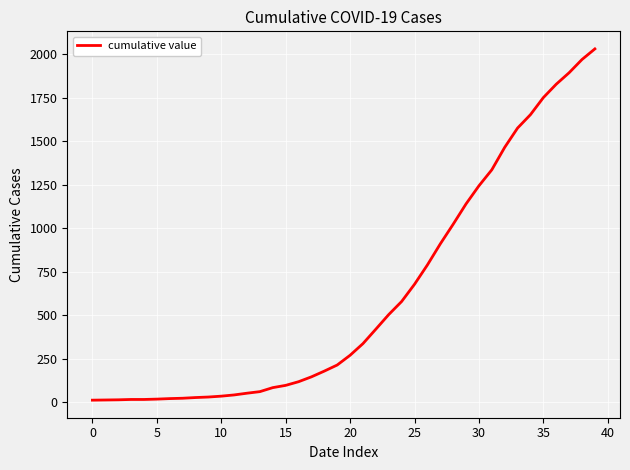

What is the greatest value displayed?

2032